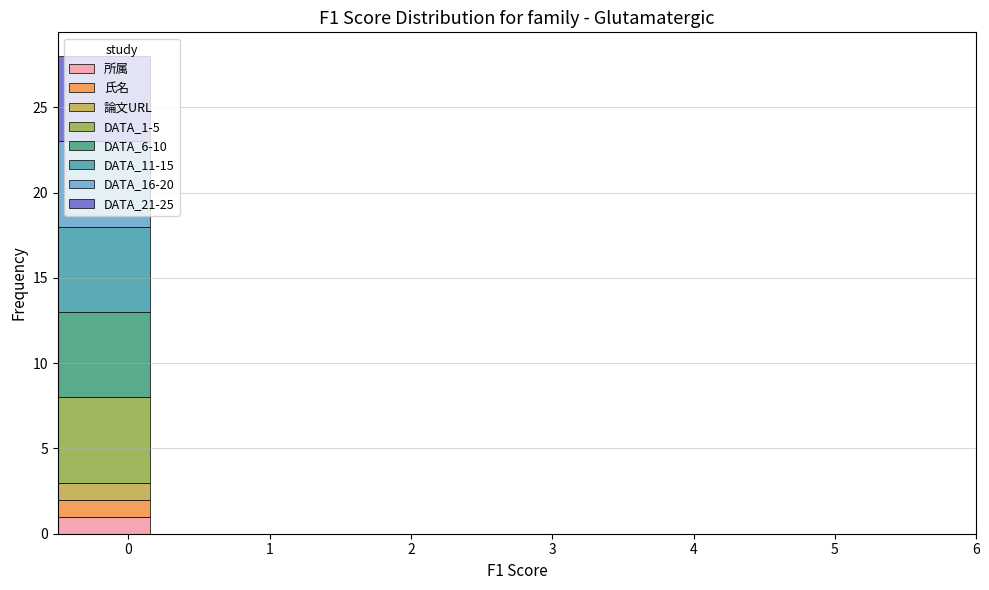

Which range on the x-axis has the tallest stacked bar (by total height)?

-0.50 to 0.15